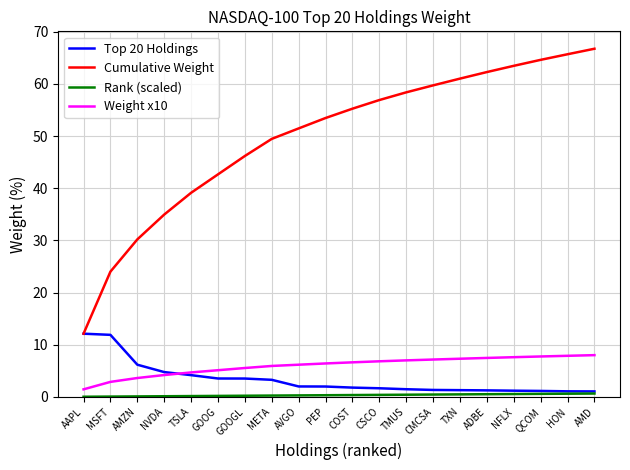

The value of Weight x10 at TSLA is 4.7. True or false?

True